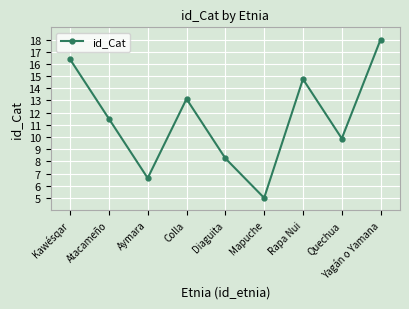

Which category has the lowest value across all series?

Mapuche